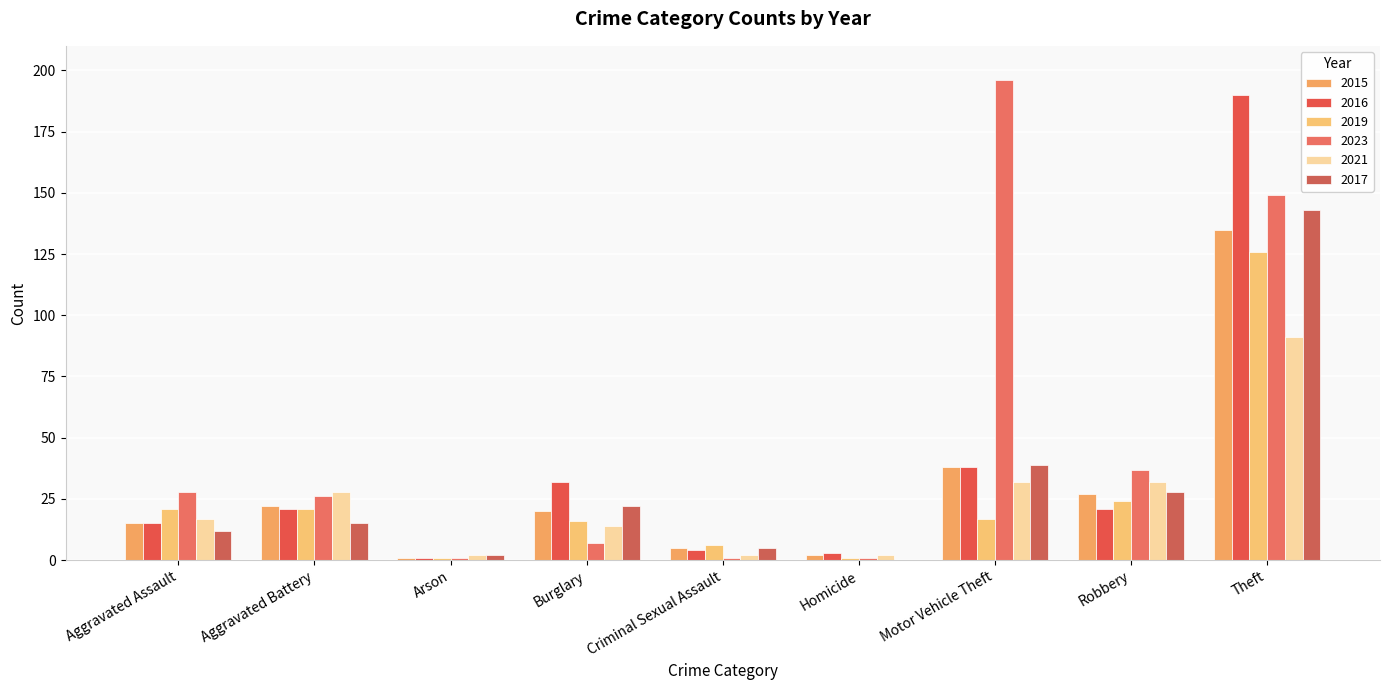

How many categories are shown in the chart?

9